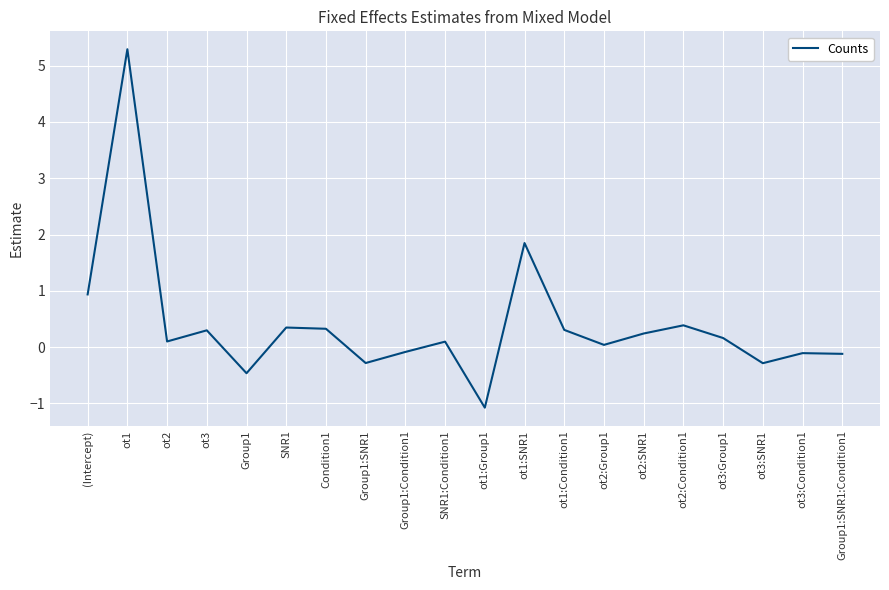

What is the sum of all values?

8.0